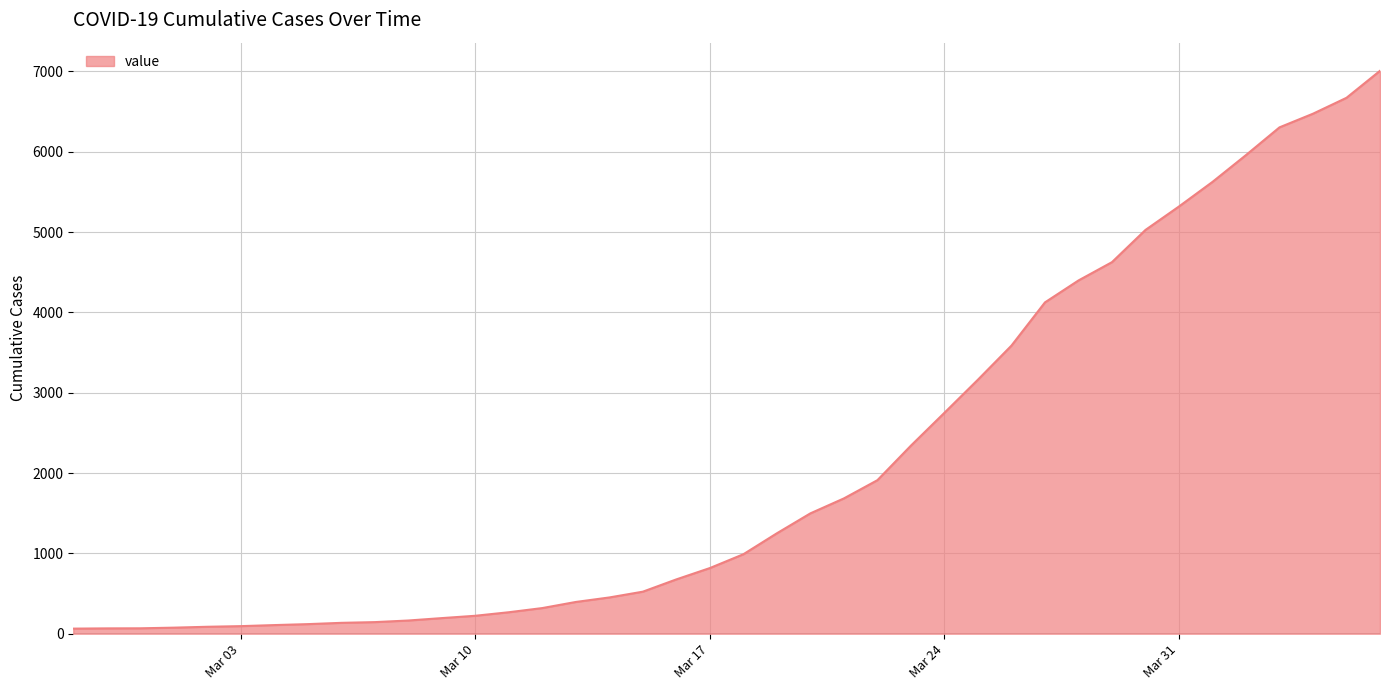

What is the difference between the maximum and minimum values?

6944